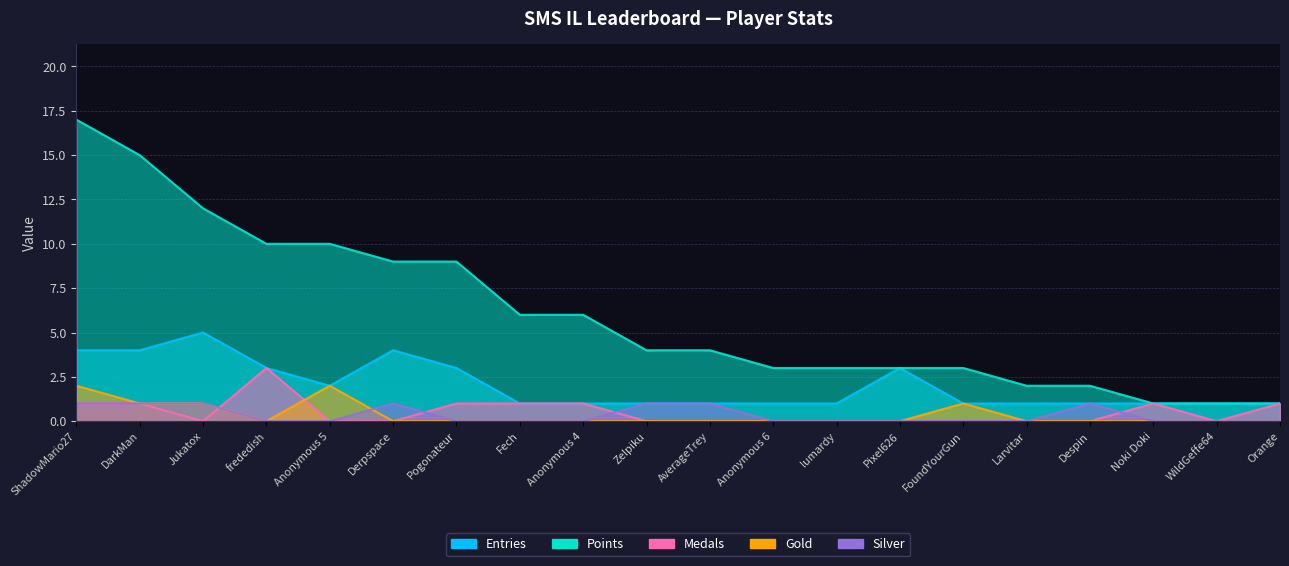

Is it true that Points equals 17 at ShadowMario27?

True